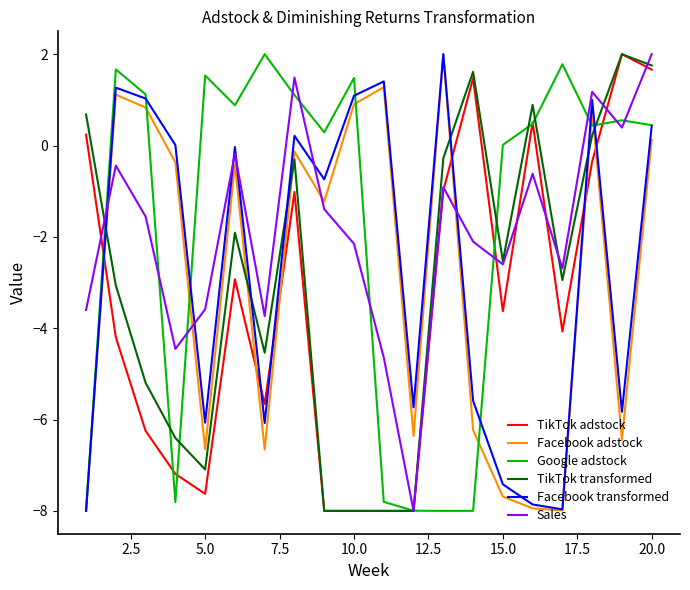

How many values in the Facebook adstock series exceed 0?

7